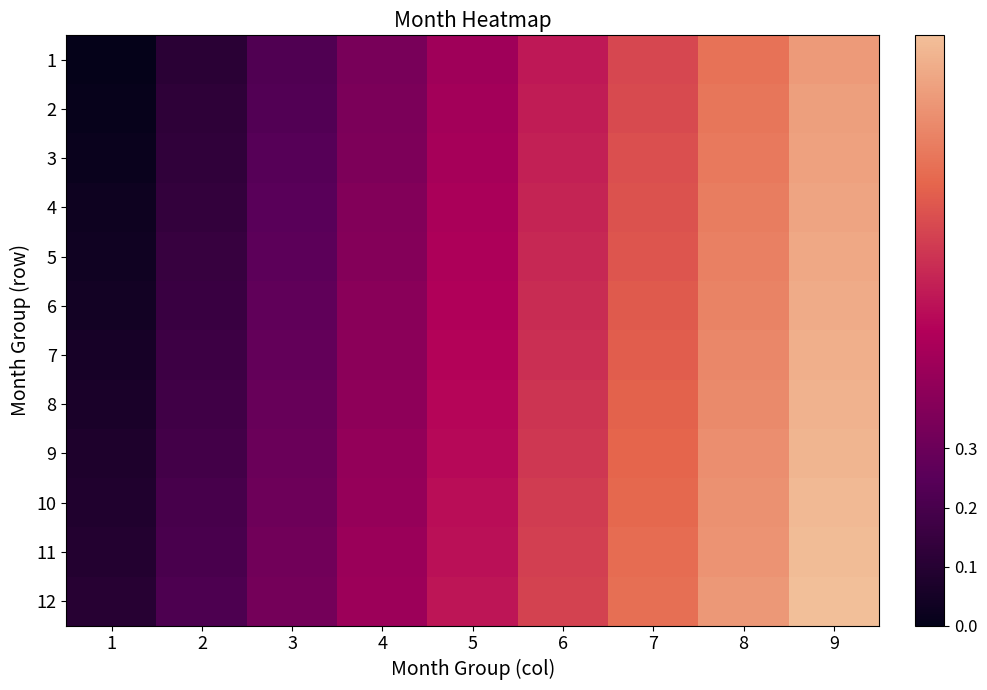

At how many categories does at least one series exceed 0?

9